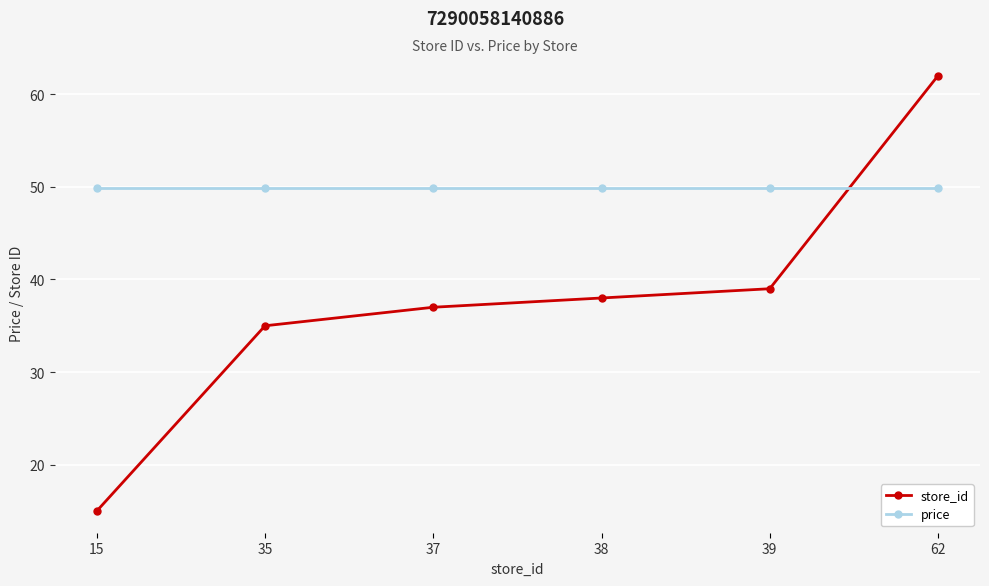

True or false: price has a value of 49.9 at 62.

True